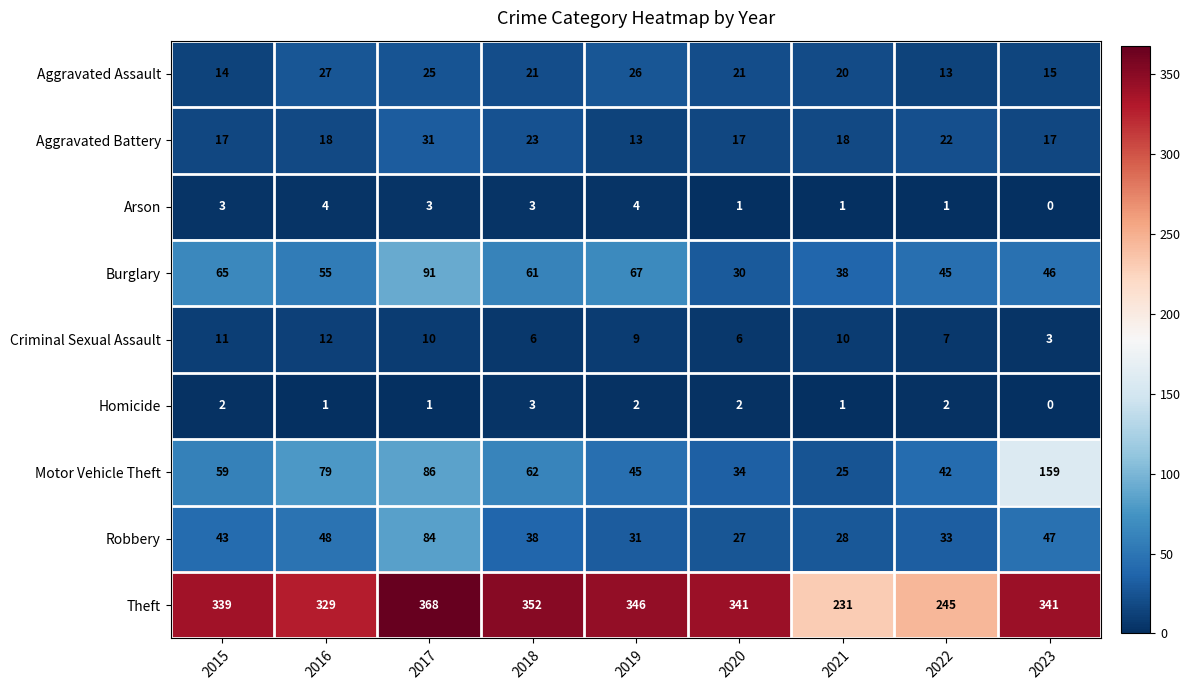

The value of Motor Vehicle Theft at 2016 is 79. True or false?

True